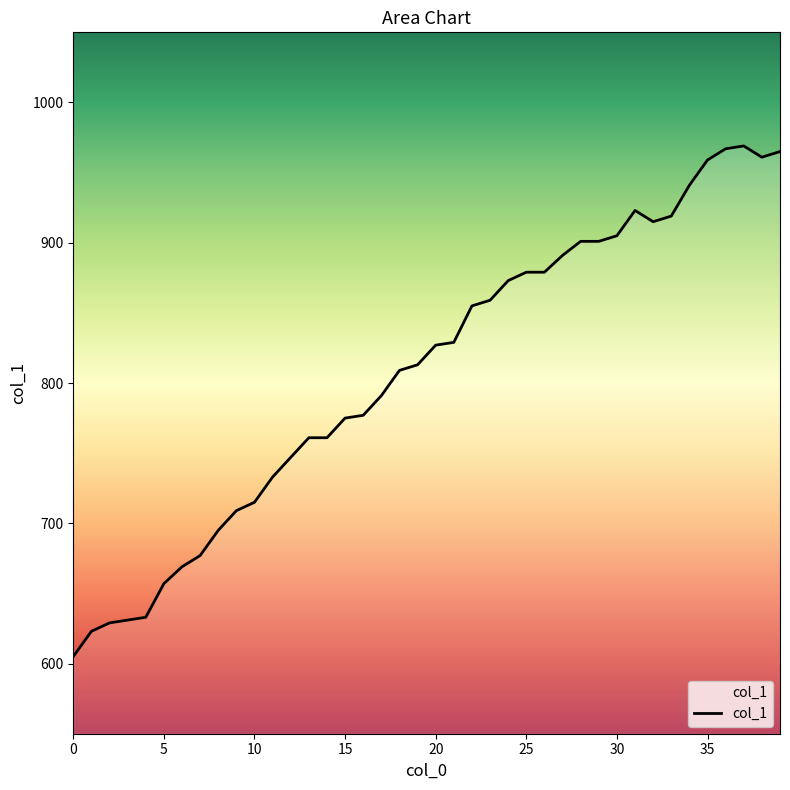

What is the maximum value shown in the chart?

969